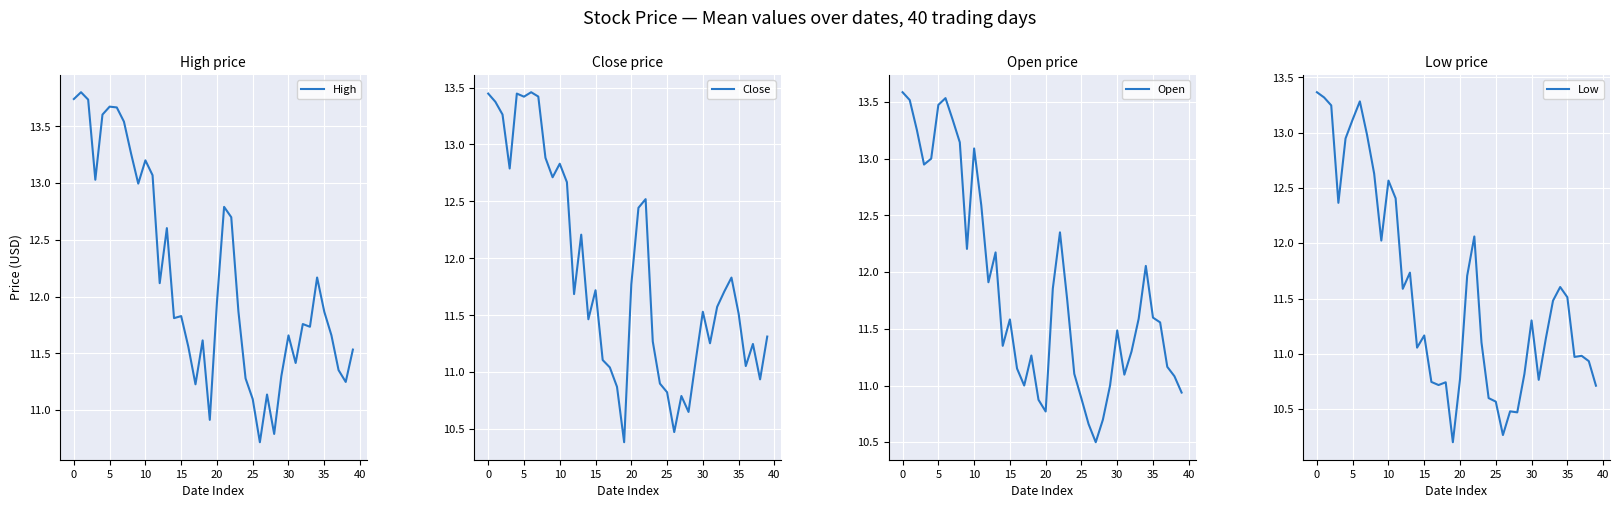

How many data points in Low are above 11?

24